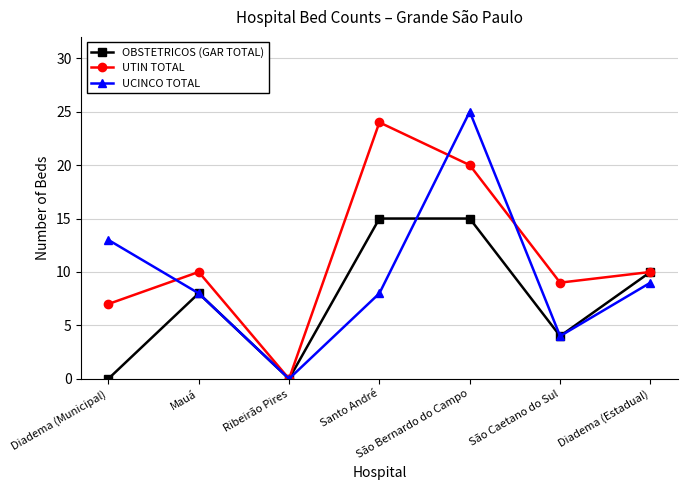

Rank the series by their average value, from highest to lowest.

UTIN TOTAL, UCINCO TOTAL, OBSTETRICOS (GAR TOTAL)